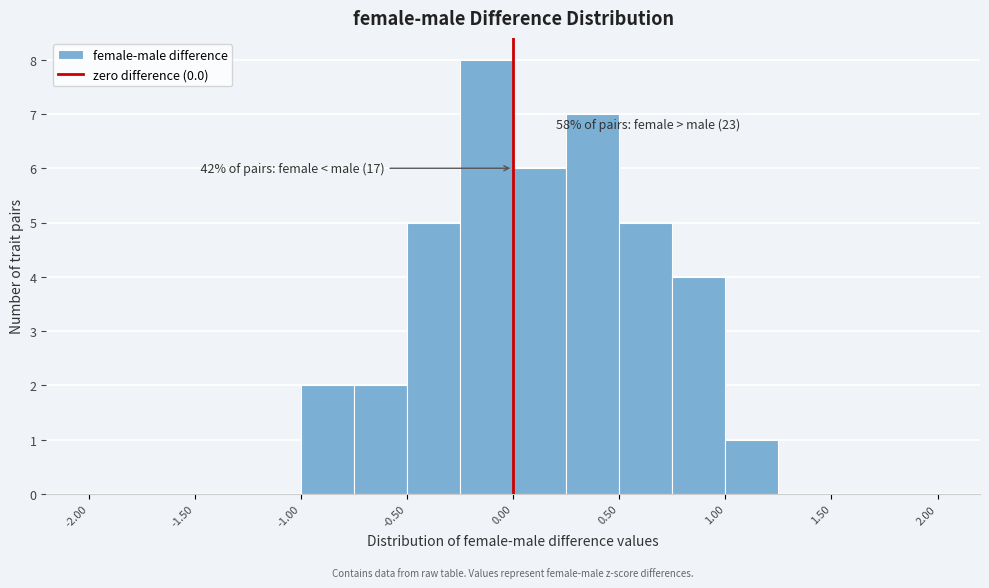

Over which range of the x-axis is the bar tallest?

-0.25 to 0.00